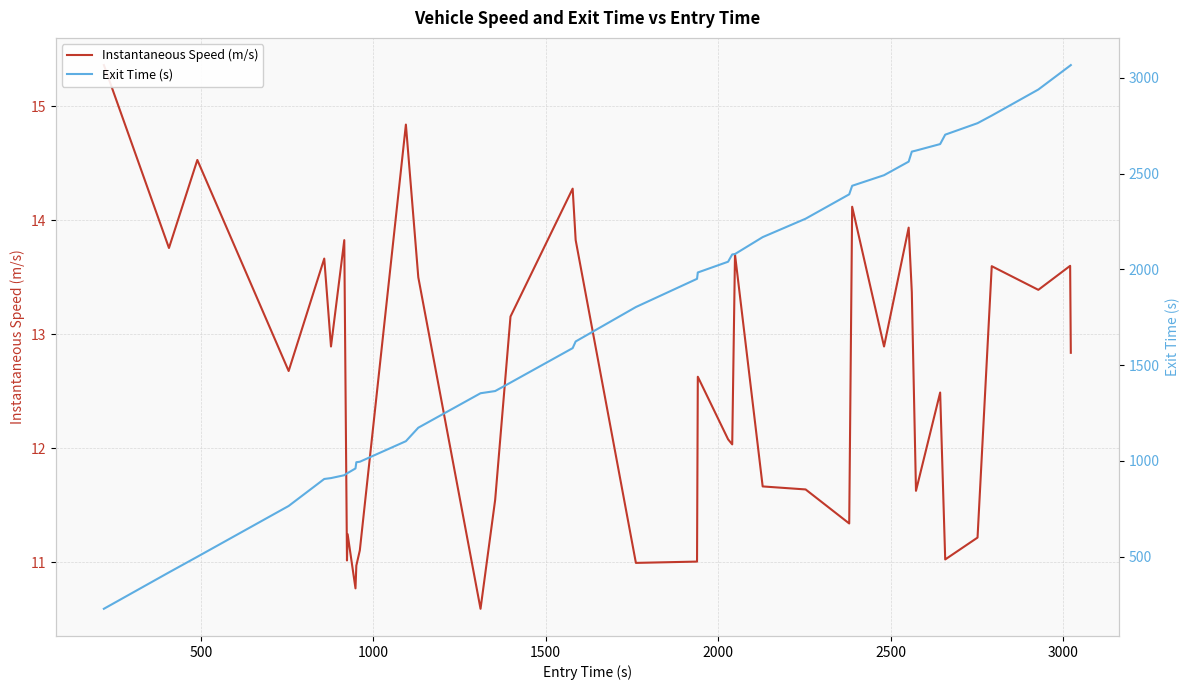

The Instantaneous Speed (m/s) series shows 3.2 at 10. True or false?

False